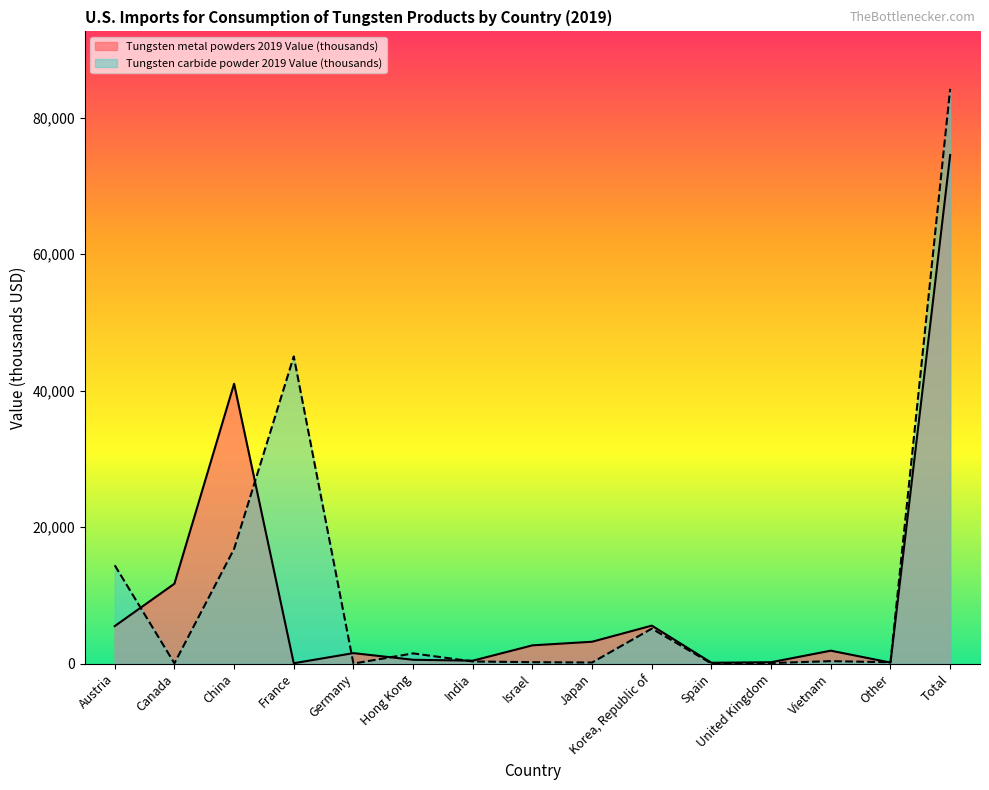

What position from the right is Japan?

7